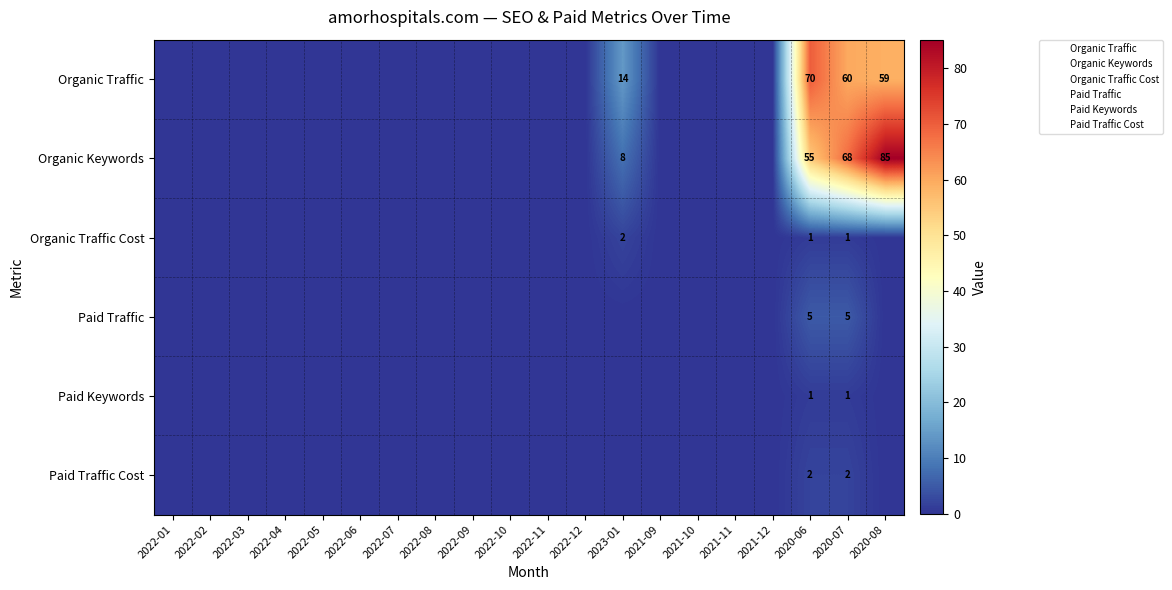

What is the difference between the second highest and minimum values in the Organic Traffic series?

60